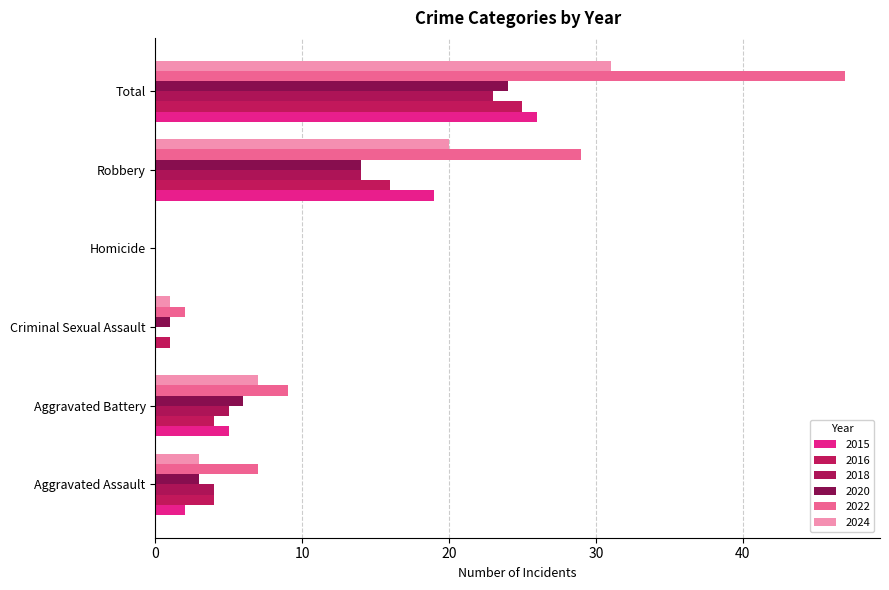

What is the difference between the 2024 values at Total and Homicide?

31